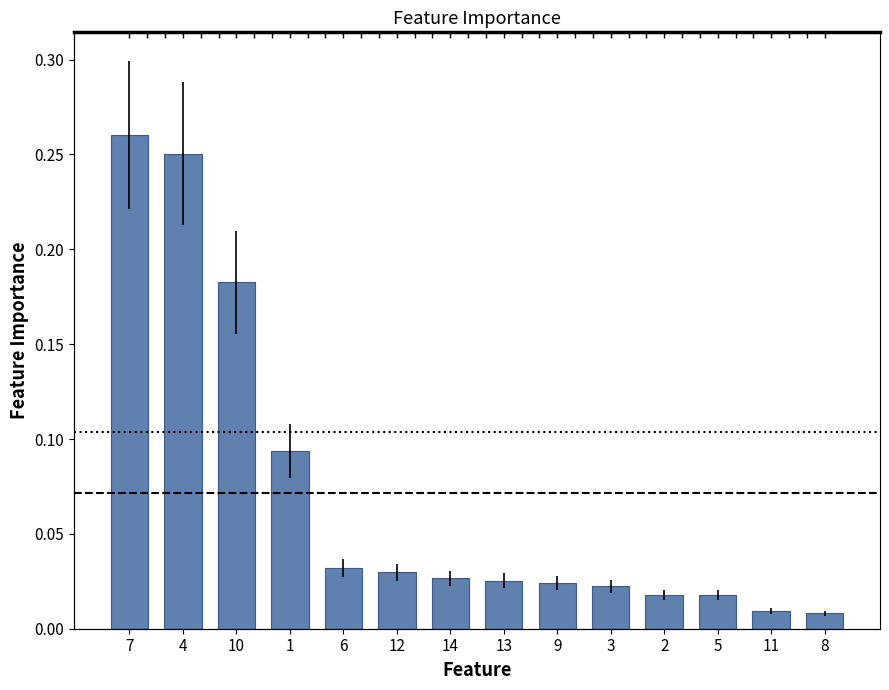

List the labels in order of value, largest first.

7, 4, 10, 1, 6, 12, 14, 13, 9, 3, 2, 5, 11, 8